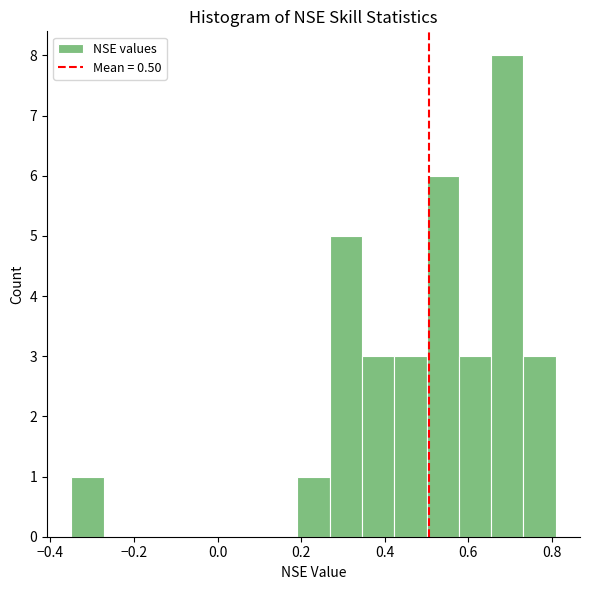

Read against the x-axis, roughly where is the centre of the tallest bar?

0.70